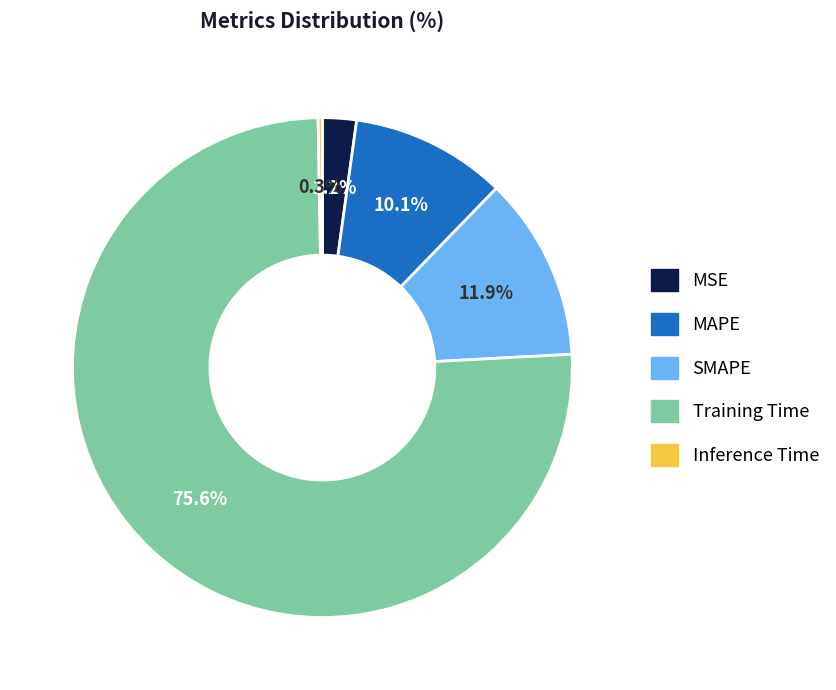

What percentage is NOT represented by MAPE?

89.9%